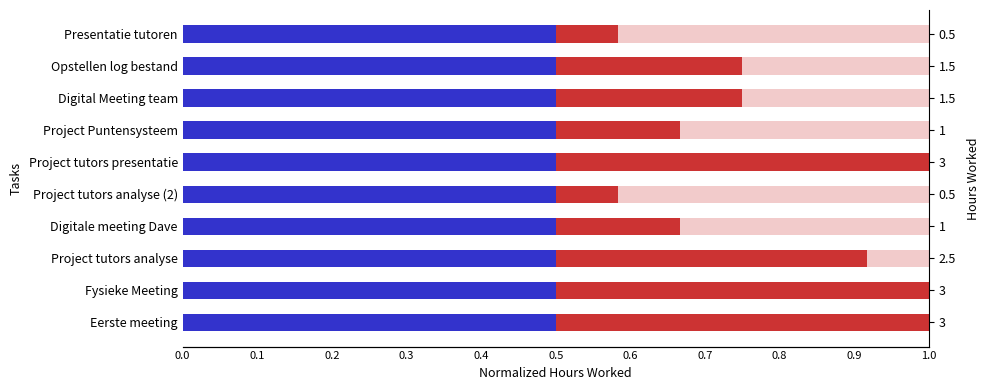

Count the number of data series in this chart.

2